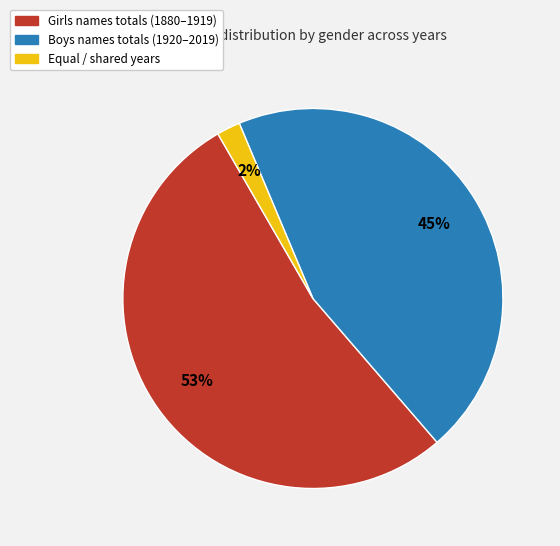

To the nearest percent, what is the difference between the largest and smallest slice percentages?

51%